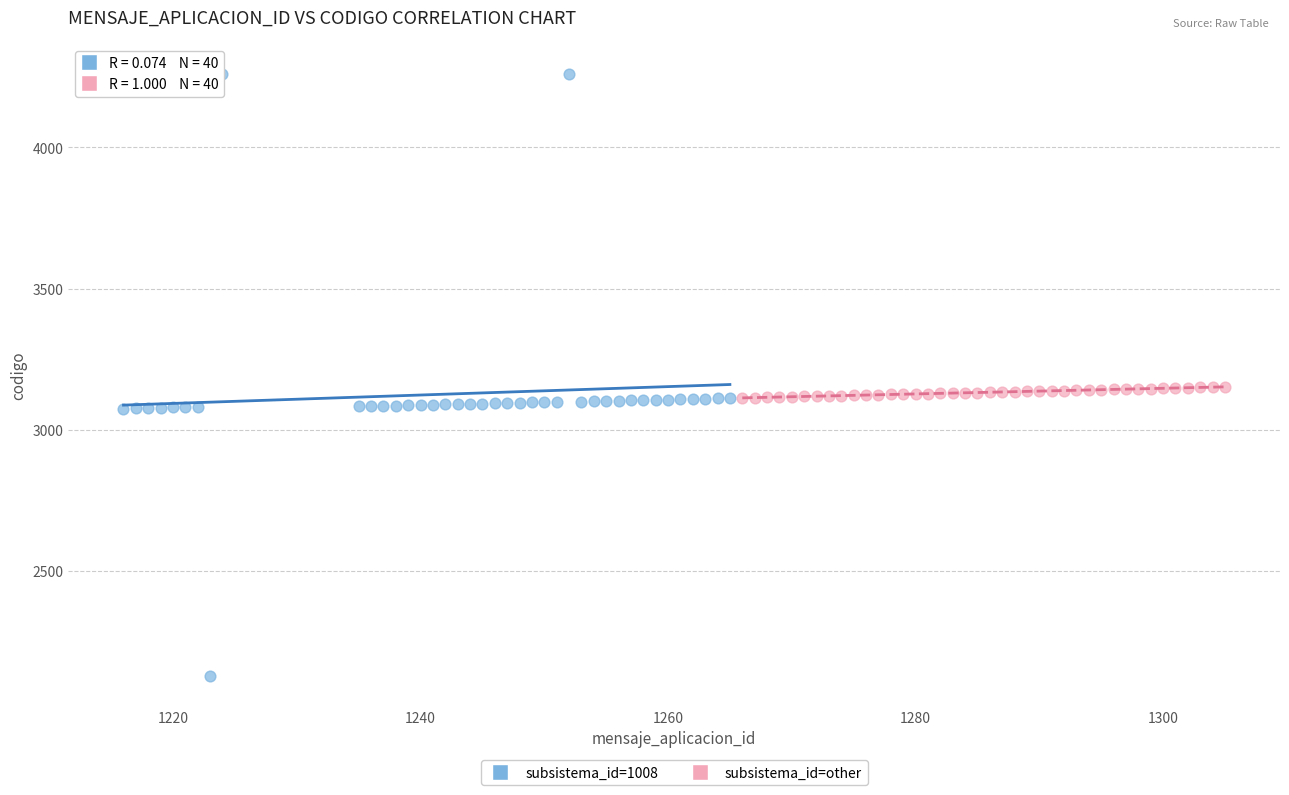

Which series reaches the maximum Y coordinate?

subsistema_id=1008